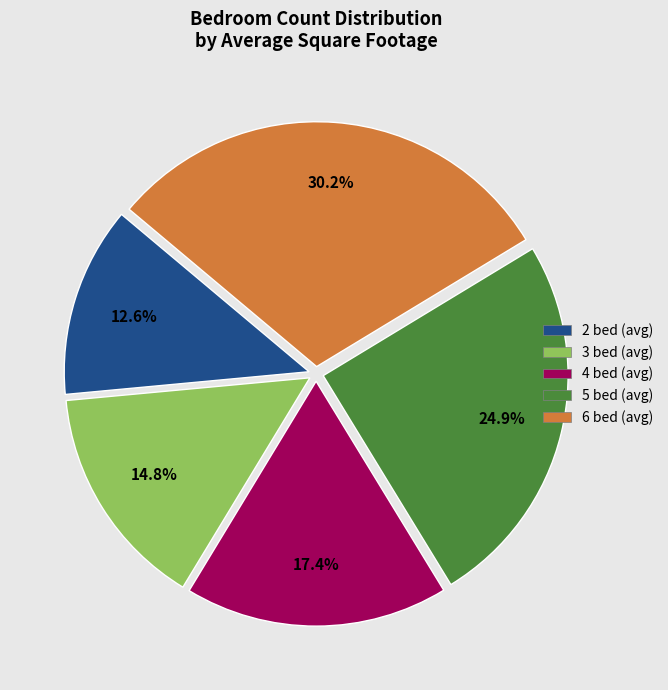

Rank the categories by value from lowest to highest.

2 bed (avg), 3 bed (avg), 4 bed (avg), 5 bed (avg), 6 bed (avg)